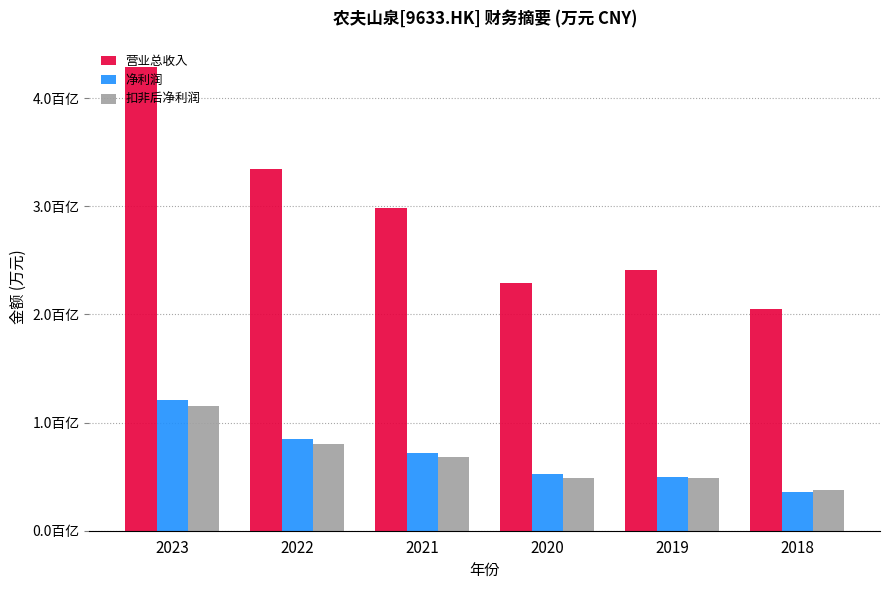

Reading left to right, transcribe all the data shown in this chart.

营业总收入: 2023=4291564.2	2022=3349361.6	2021=2985800.3	2020=2295045.1	2019=2410518.1	2018=2053568.3
净利润: 2023=1207949.8	2022=849525.0	2021=716179.4	2020=527742.6	2019=494856.8	2018=360605.9
扣非后净利润: 2023=1153346.5	2022=805026.1	2021=679228.4	2020=486482.2	2019=483779.1	2018=372547.4